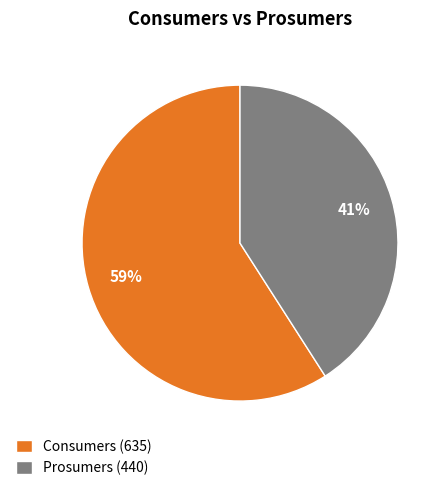

Which slice is the largest?

Consumers